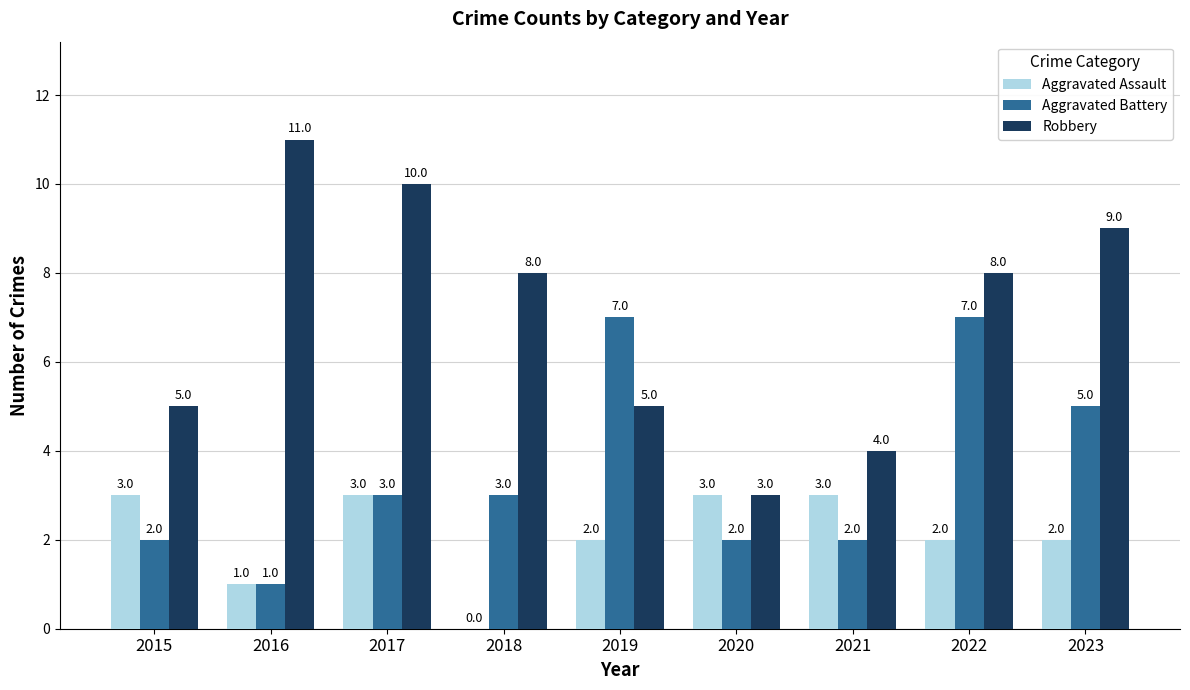

How many groups of bars are there?

9